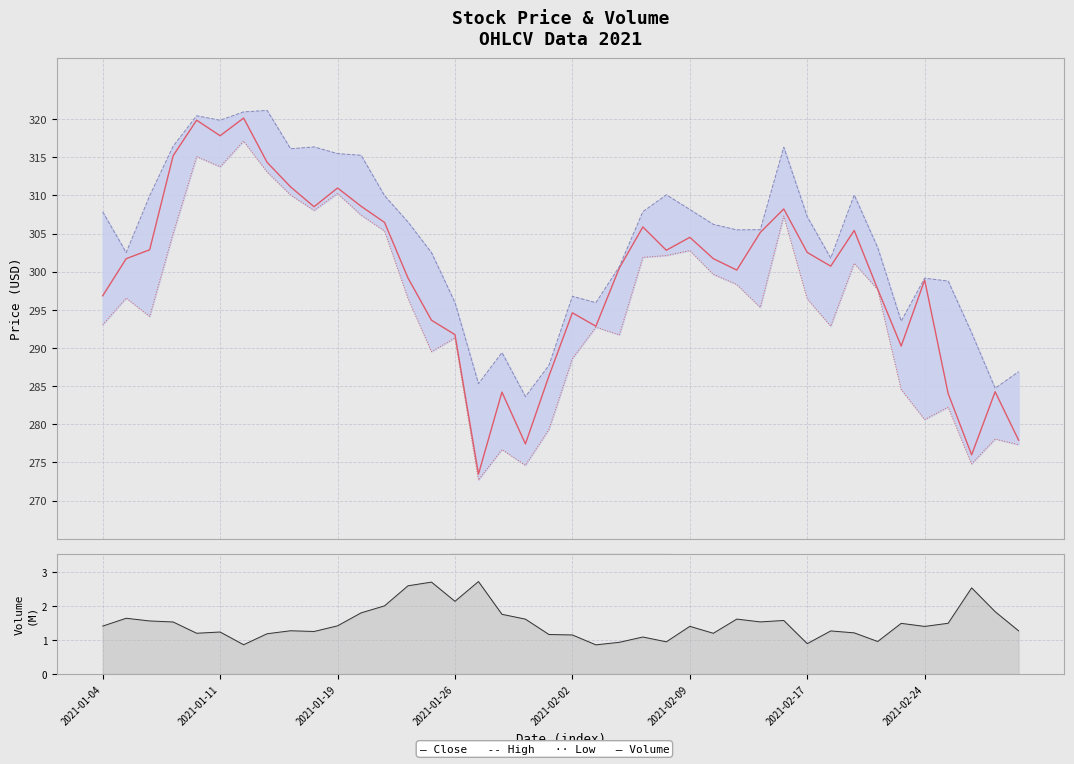

The Close series shows 290.2 at 34. True or false?

True